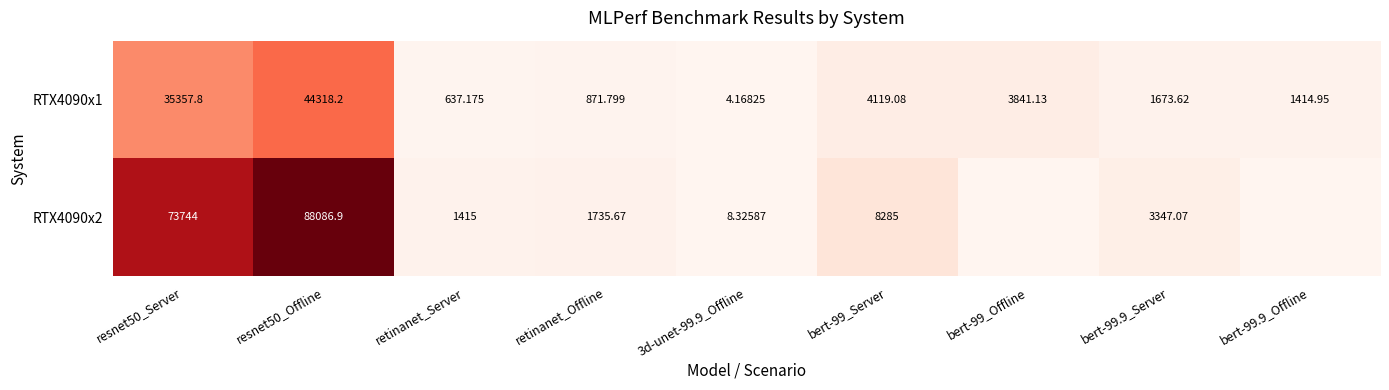

What is the maximum value shown in the chart?

88086.9